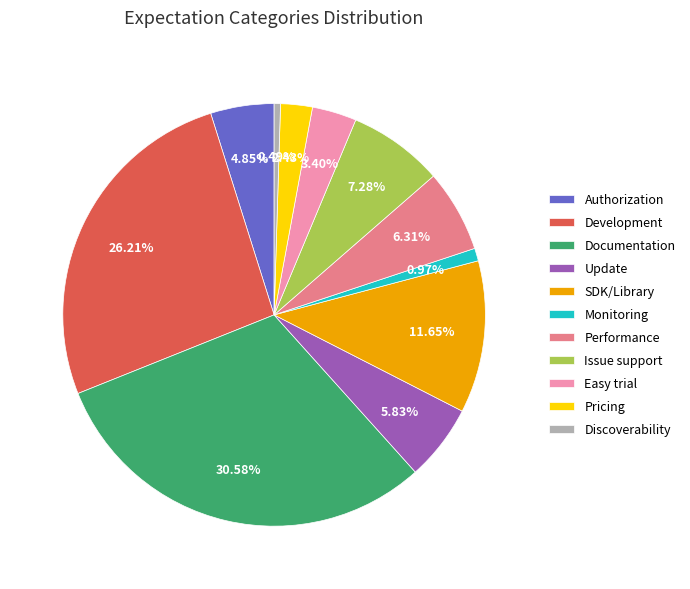

How many segments does this pie chart have?

11